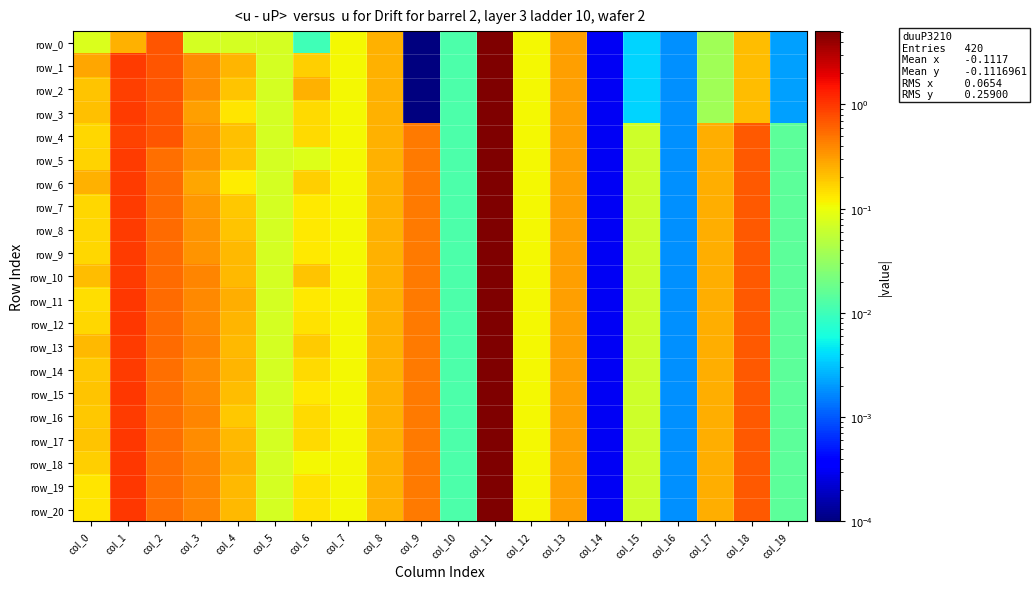

List the labels in order of row_20 value, largest first.

col_11, col_1, col_18, col_2, col_9, col_3, col_13, col_17, col_8, col_4, col_6, col_0, col_7, col_12, col_5, col_15, col_19, col_10, col_16, col_14